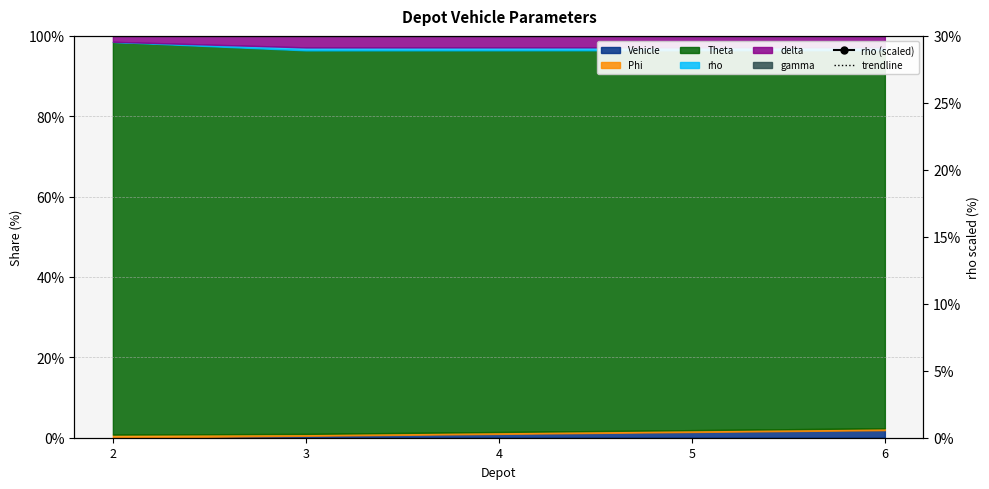

At which category does the chart reach its minimum across all series?

2